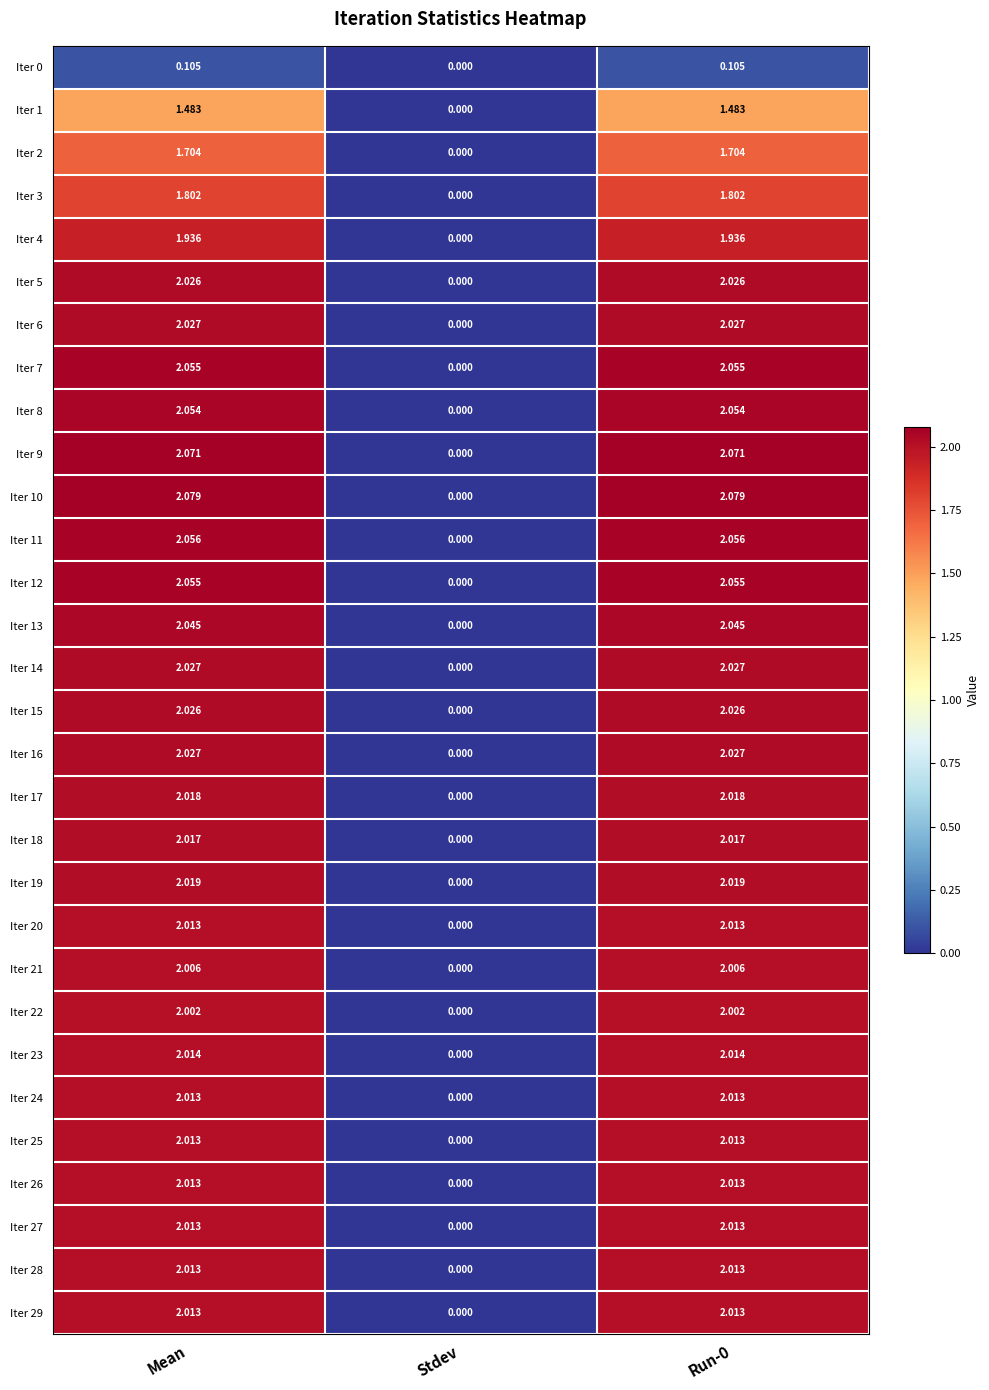

Where is Iter 17 nearest to the value 1?

Stdev